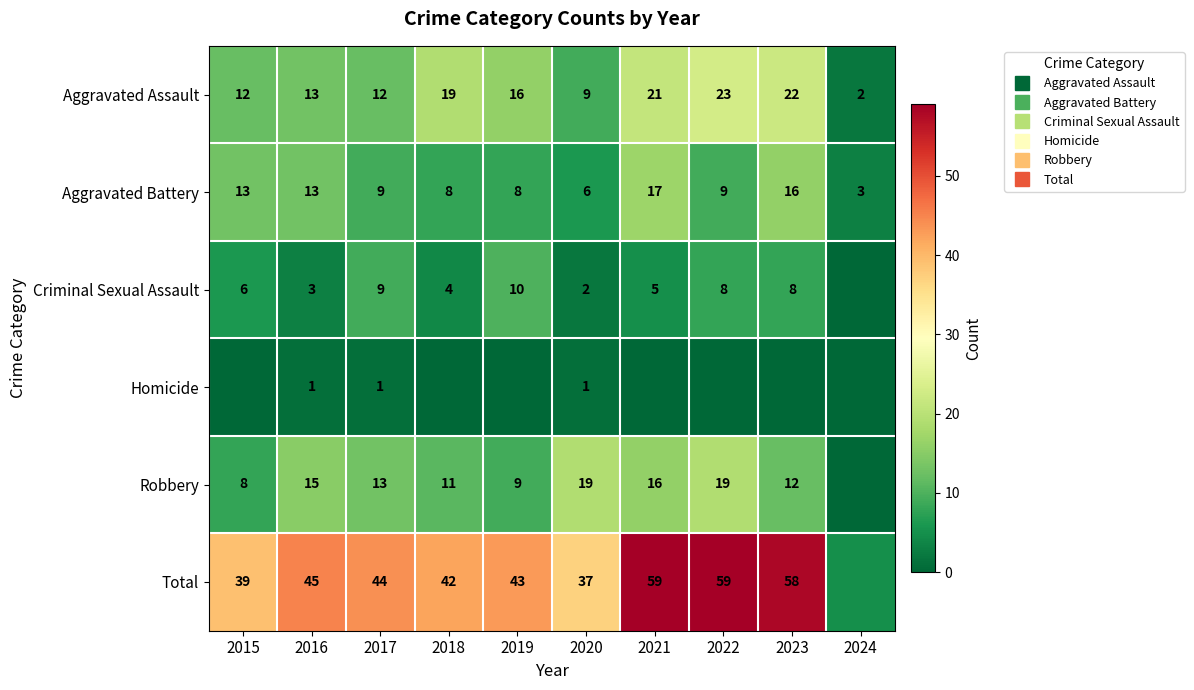

Which category has the highest value across all series?

2021